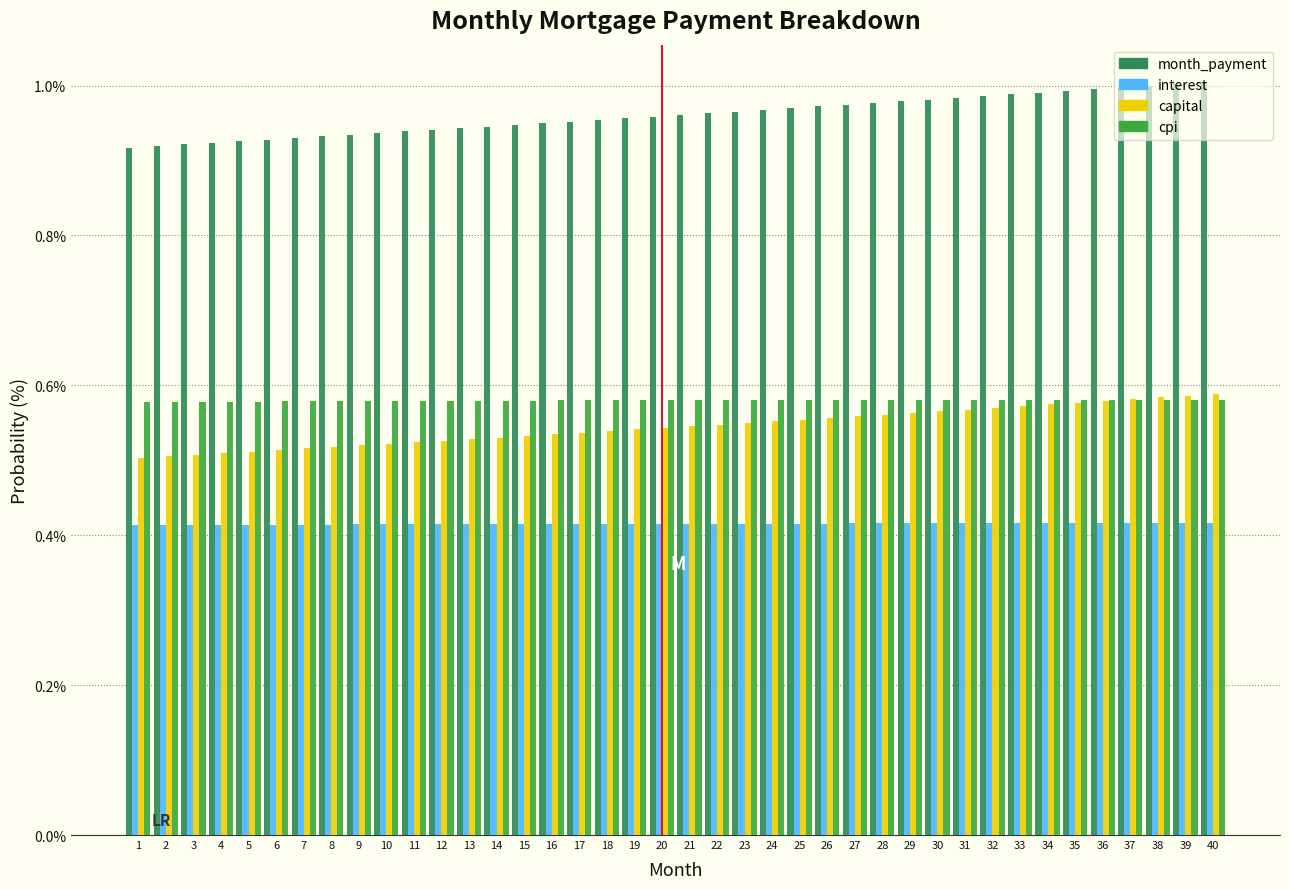

Which series has the largest range (max minus min)?

month_payment